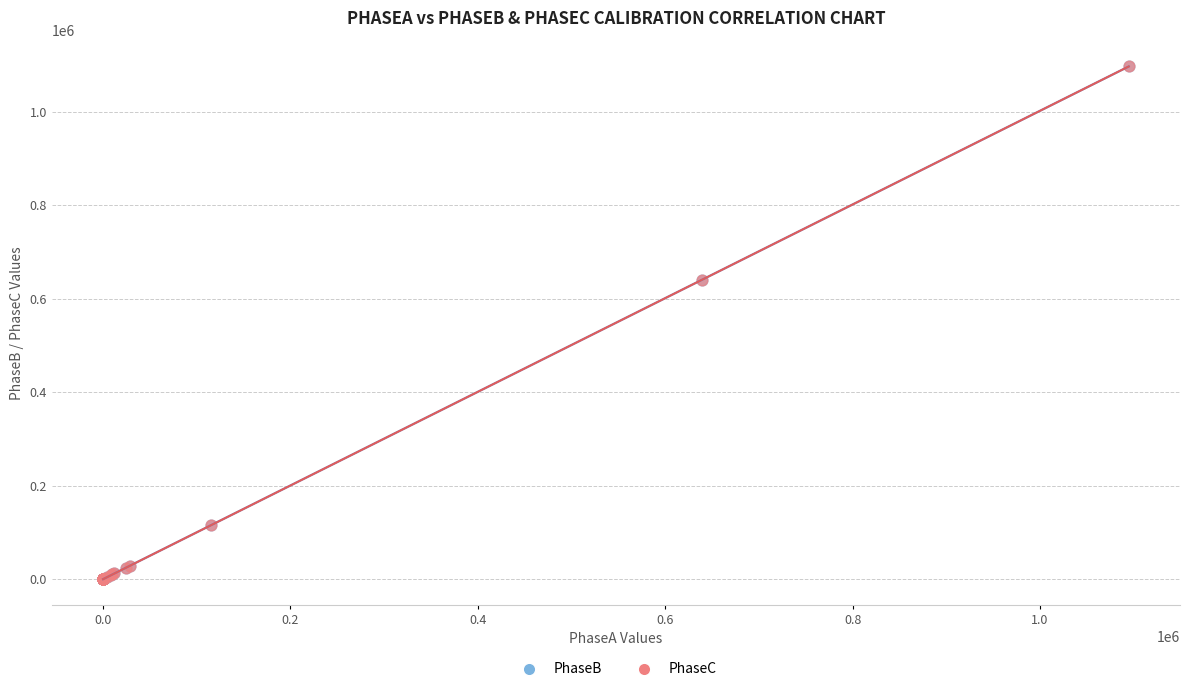

What are all the series names shown in the legend?

PhaseB, PhaseC